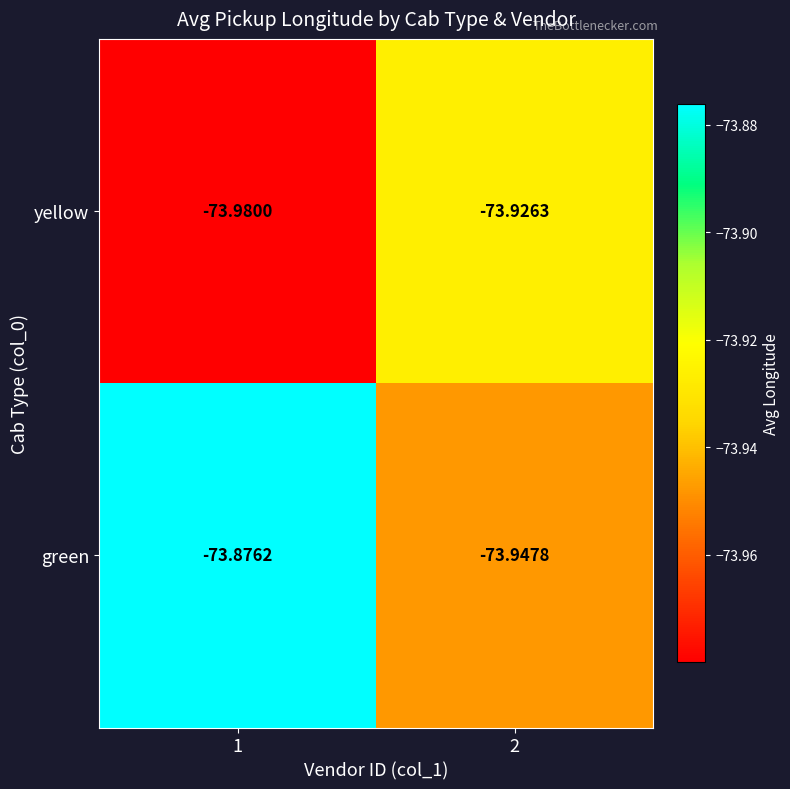

Between 1 and 2, which series saw the biggest shift?

green